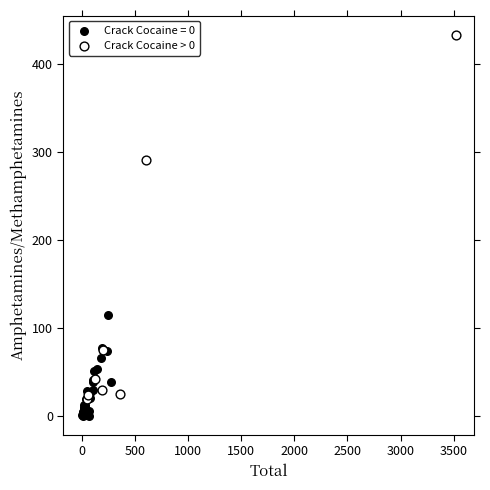

Which series has the largest Y range (max minus min)?

Crack Cocaine > 0